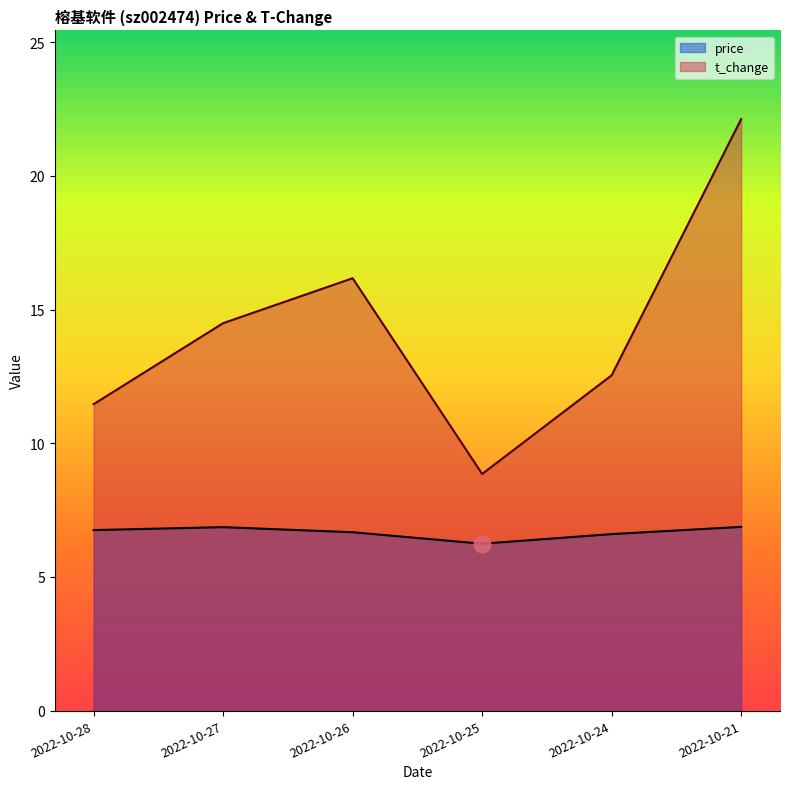

True or false: price and t_change intersect in this chart.

False